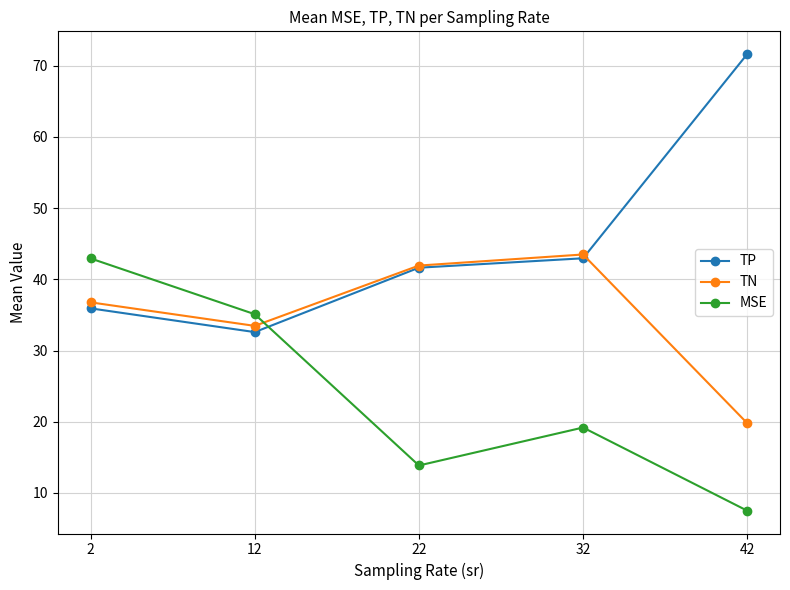

The TN series shows 19.8 at 42. True or false?

True